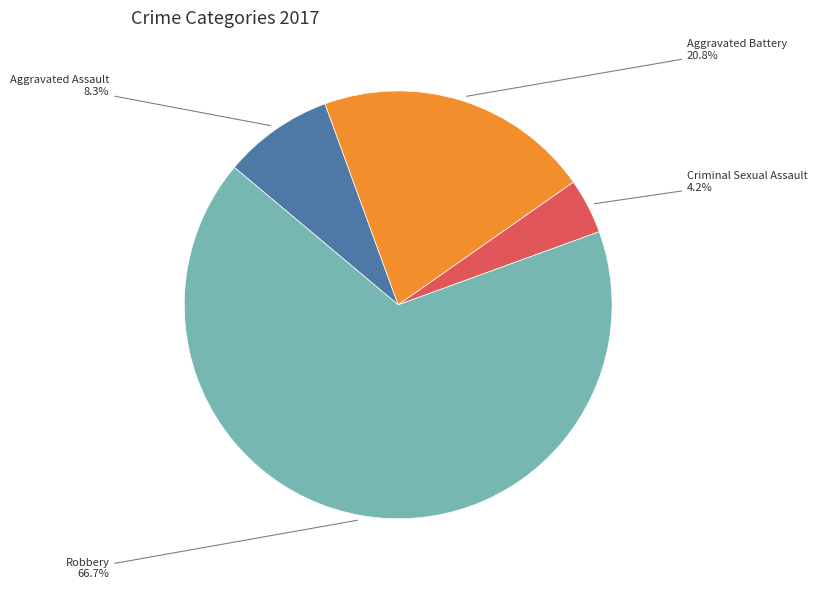

Is there a majority slice in this chart?

Yes